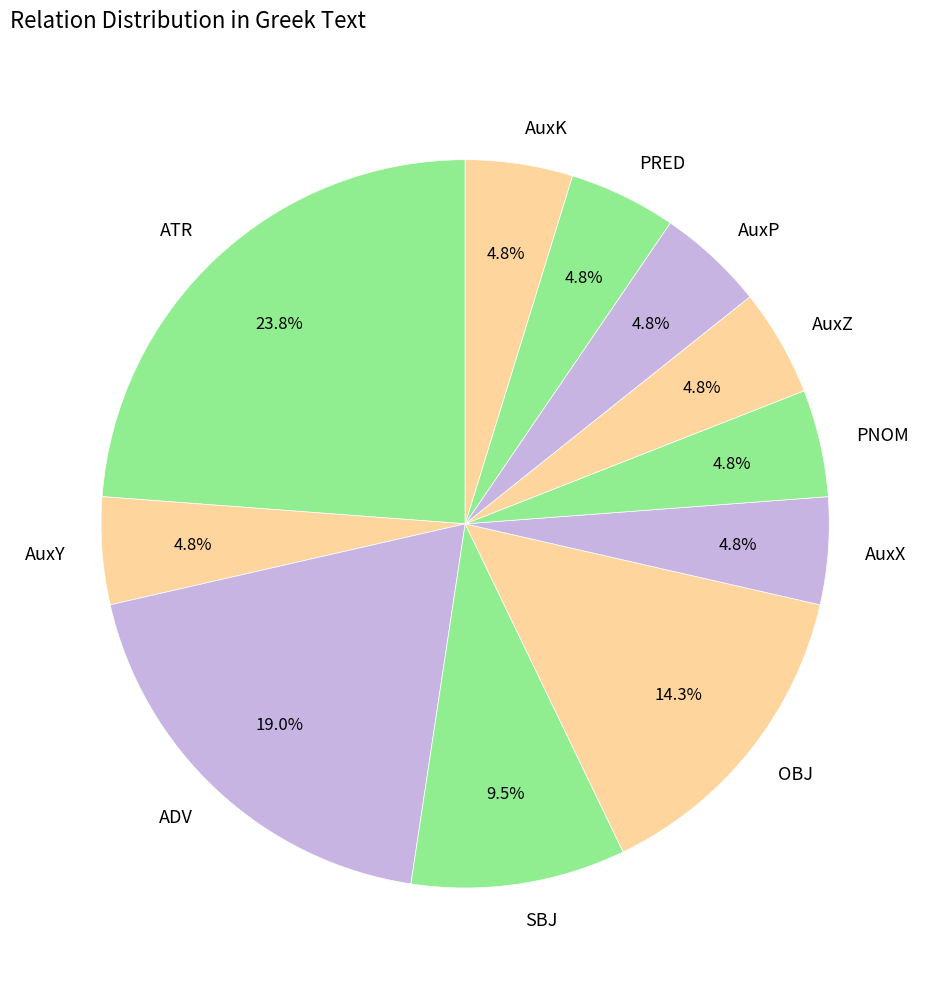

What portion of the pie excludes AuxZ?

95.2%